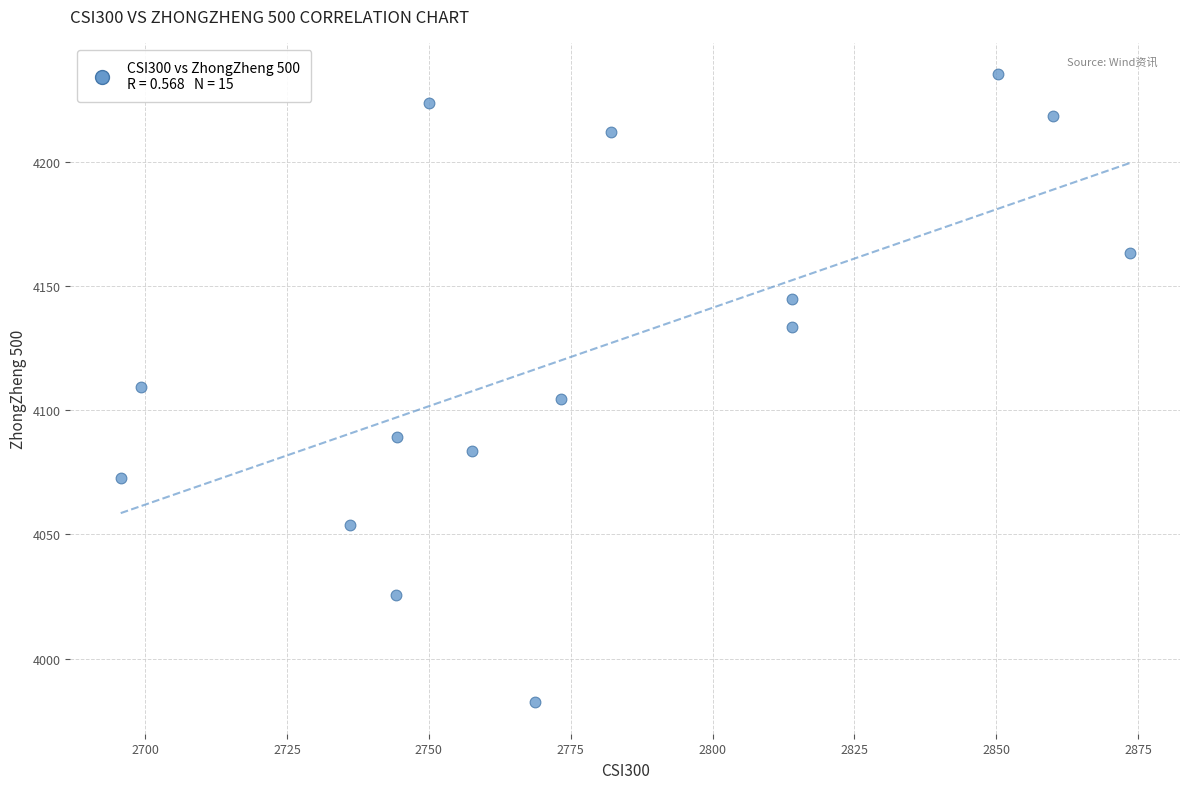

What is the range of Y values (max minus min)?

252.9